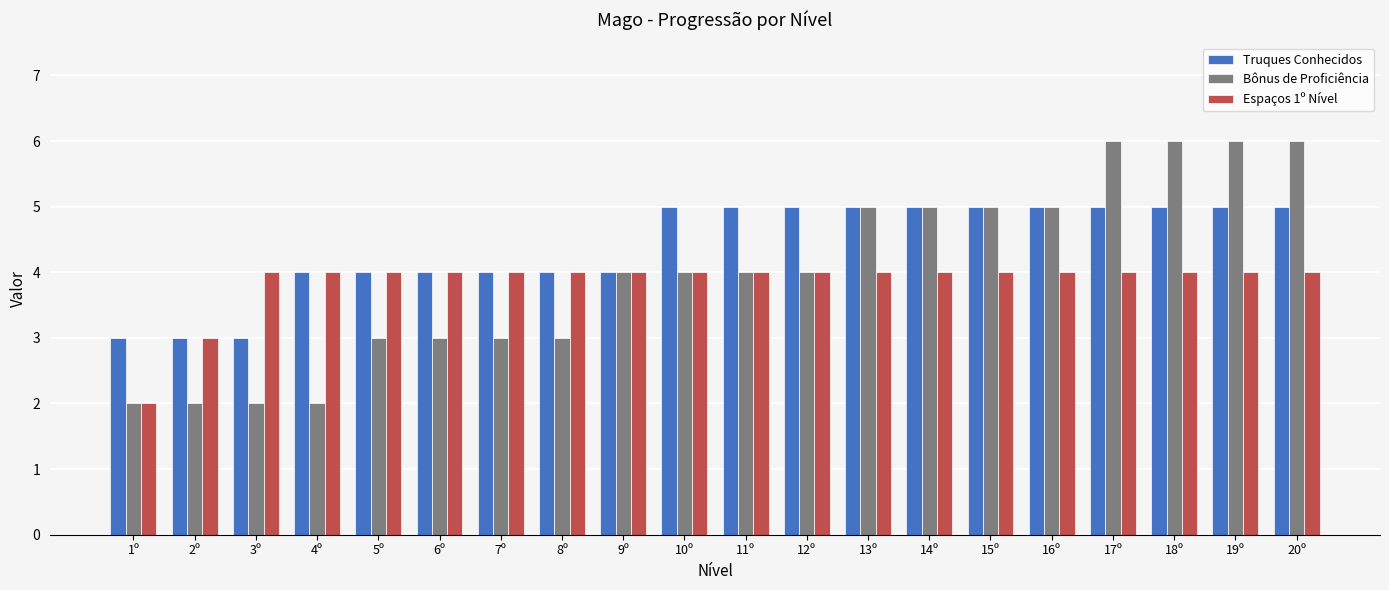

What are all the series names shown in the legend?

Truques Conhecidos, Bônus de Proficiência, Espaços 1º Nível